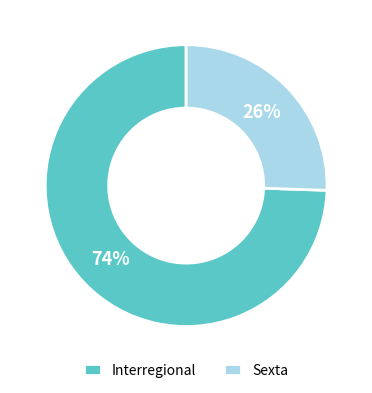

Which slice represents more than half of the pie?

Interregional